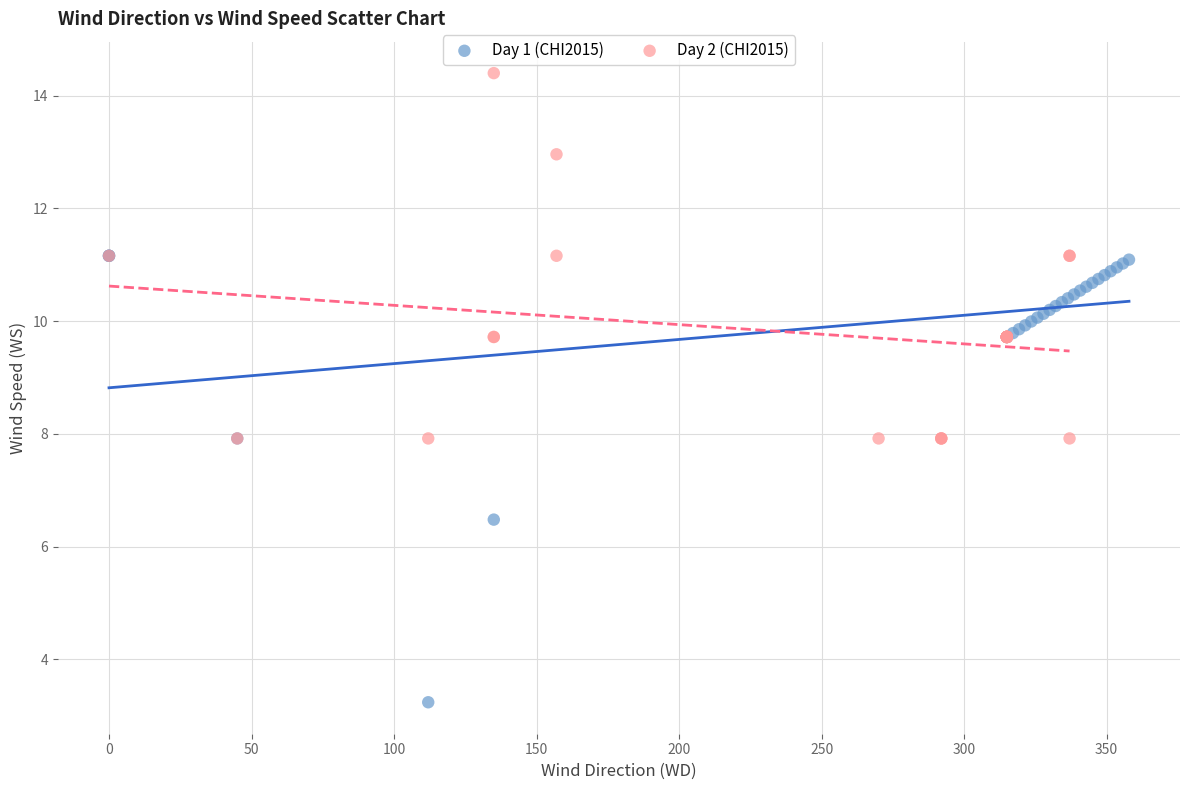

Which series has the widest spread of Y values?

Day 1 (CHI2015)